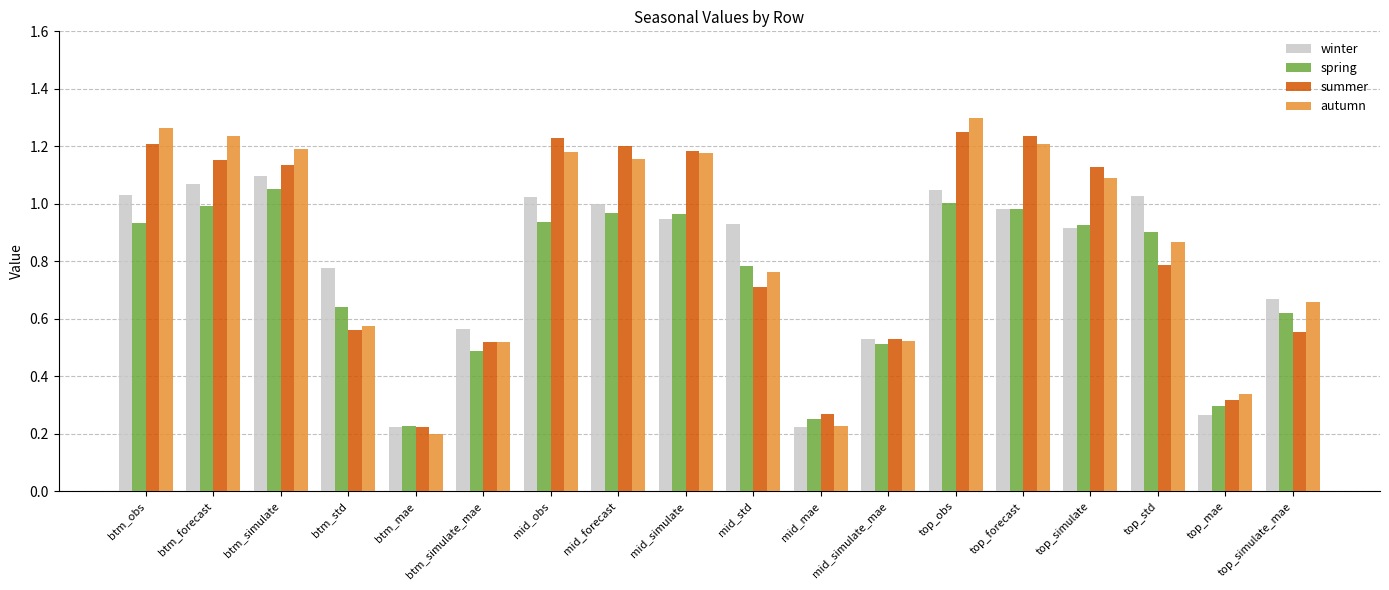

At which category is the sum across all series the highest?

top_obs